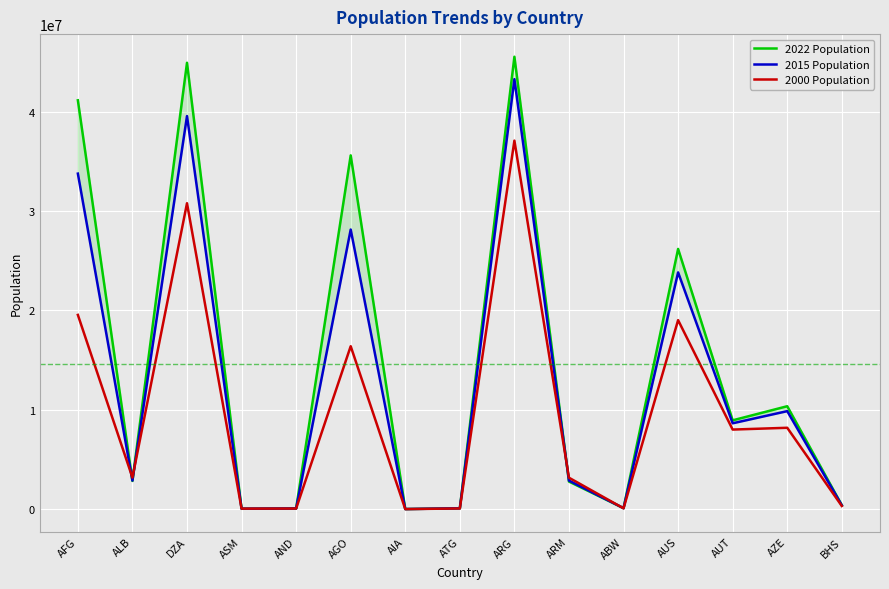

True or false: 2015 Population has more than 1 interior local peaks.

True